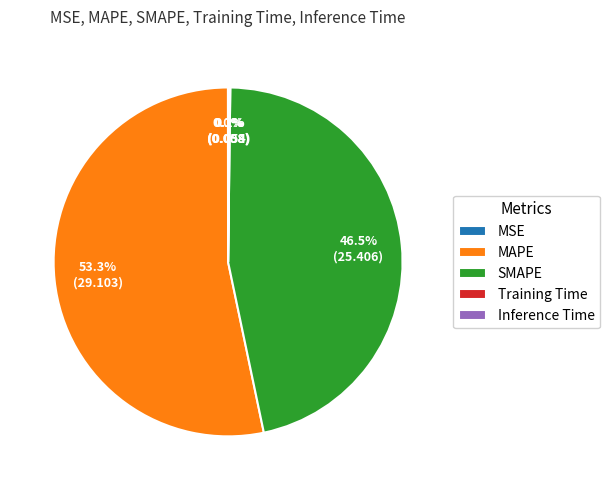

What percentage is NOT represented by MAPE?

46.7%